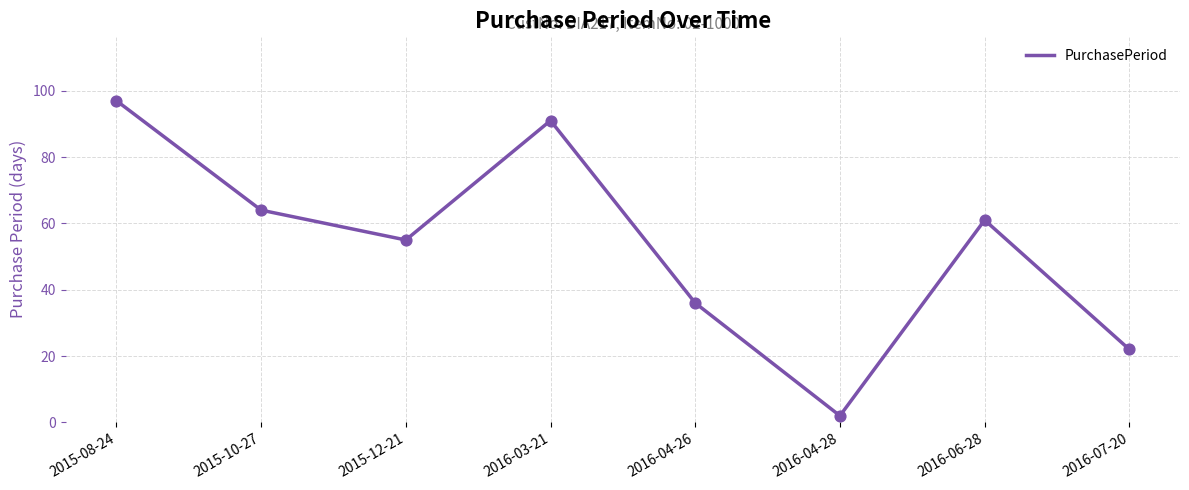

What is the change in value from 2015-12-21 to 2016-06-28?

+6